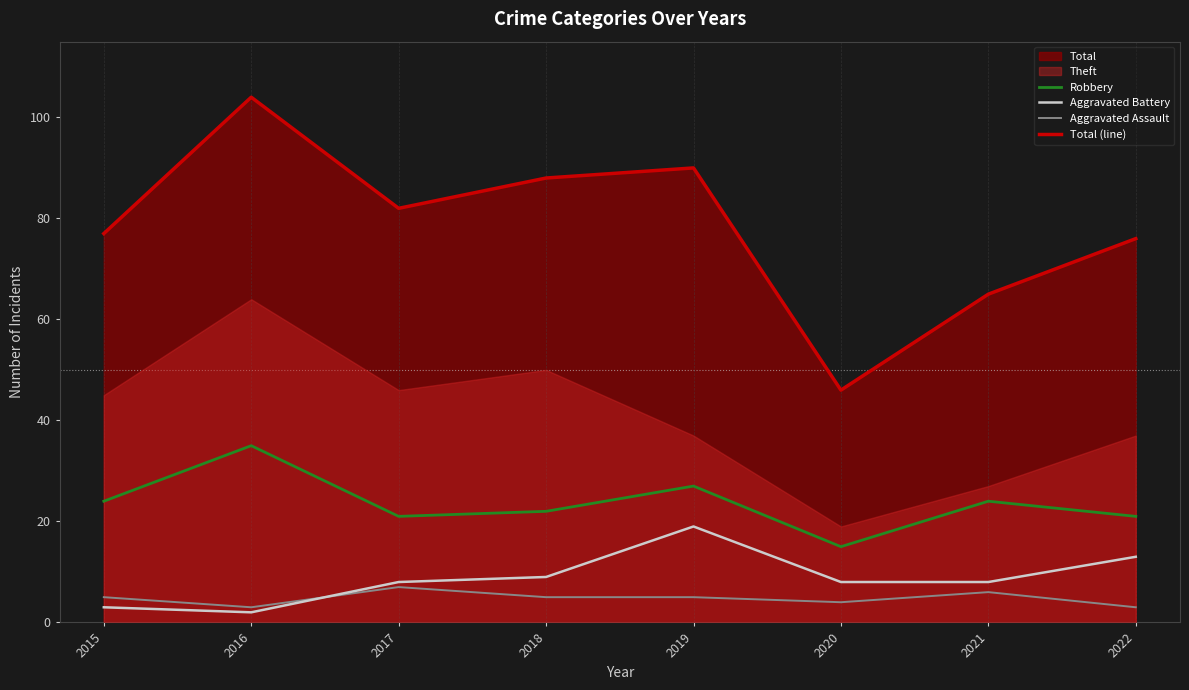

What is the value of the Aggravated Battery point at the 8th from the left?

13